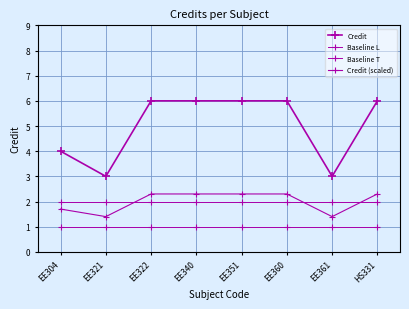

Reading right to left, extract all data points from this chart.

Credit: HS331=6.0	EE361=3.0	EE360=6.0	EE351=6.0	EE340=6.0	EE322=6.0	EE321=3.0	EE304=4.0
Baseline L: HS331=2.0	EE361=2.0	EE360=2.0	EE351=2.0	EE340=2.0	EE322=2.0	EE321=2.0	EE304=2.0
Baseline T: HS331=1.0	EE361=1.0	EE360=1.0	EE351=1.0	EE340=1.0	EE322=1.0	EE321=1.0	EE304=1.0
Credit (scaled): HS331=2.3	EE361=1.4	EE360=2.3	EE351=2.3	EE340=2.3	EE322=2.3	EE321=1.4	EE304=1.7